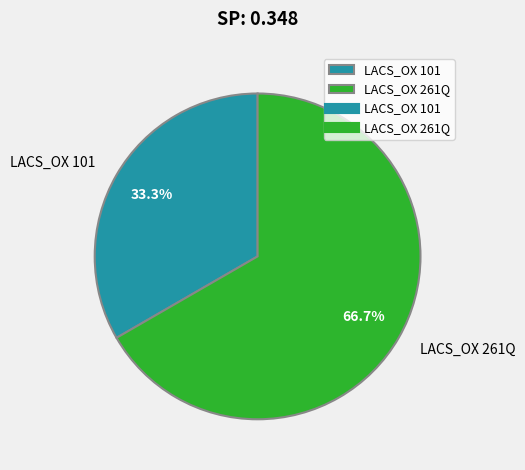

To the nearest percent, what is the difference between the largest and smallest slice percentages?

33%